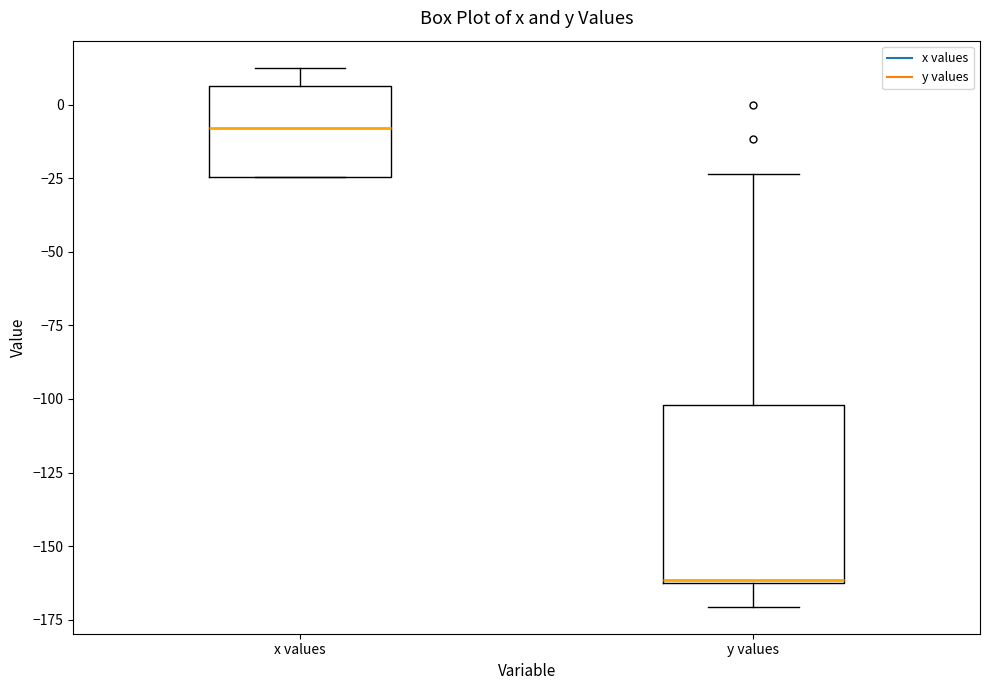

Where is the upper edge of the box for x values on the y-axis? The values are not printed on the chart, so give them approximately, as read against the axis.

5